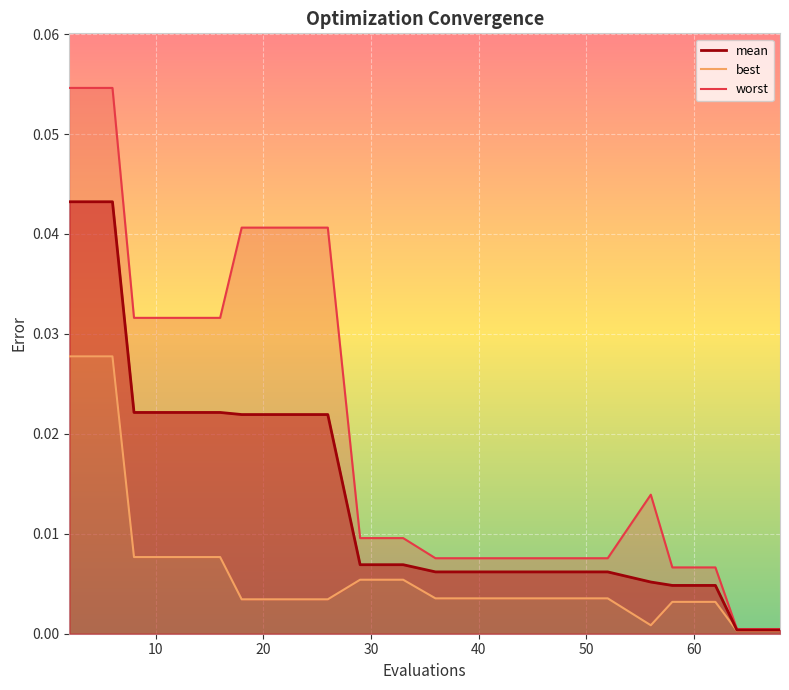

True or false: worst and best intersect in this chart.

False